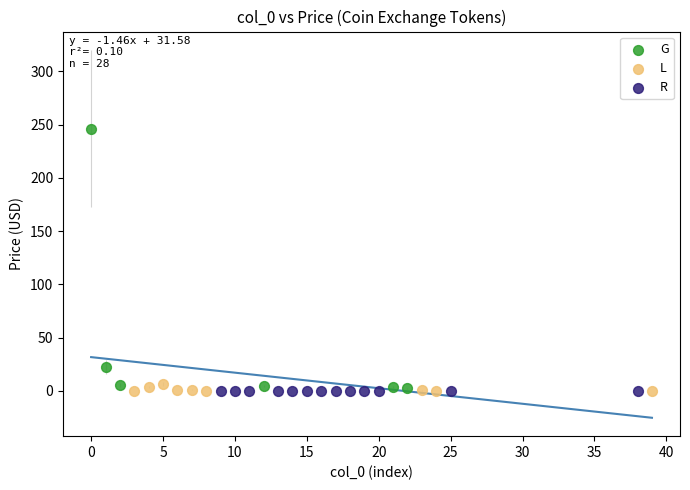

What are all the series names shown in the legend?

G, L, R